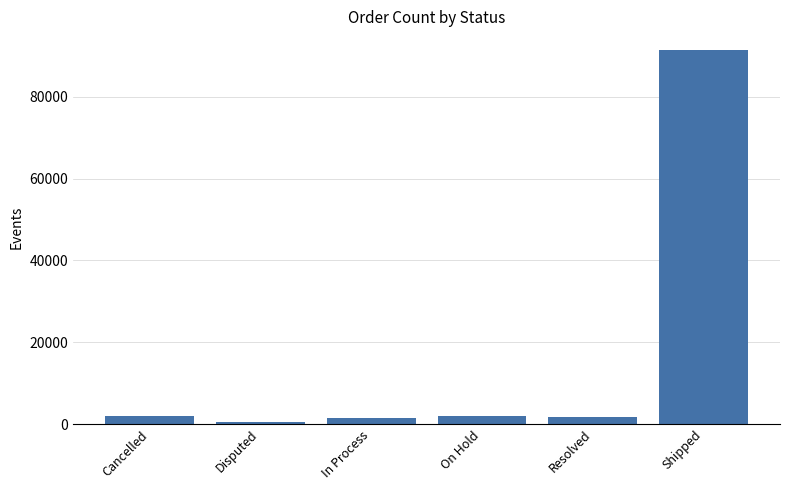

Between Cancelled and Shipped, which is larger?

Shipped